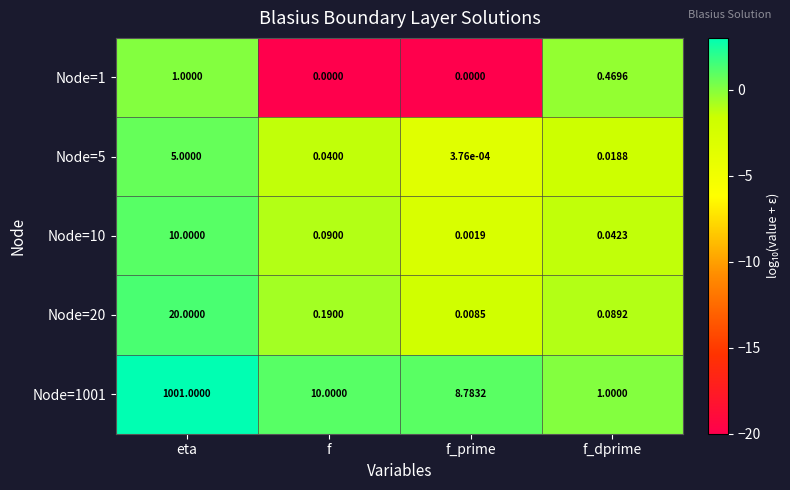

Count the number of categories in the chart.

4